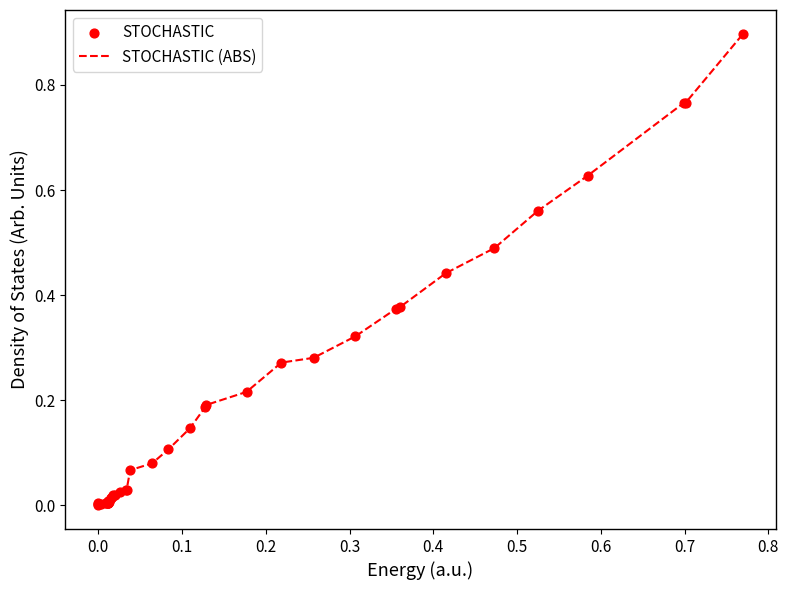

What is the difference between the maximum and minimum values?

0.9